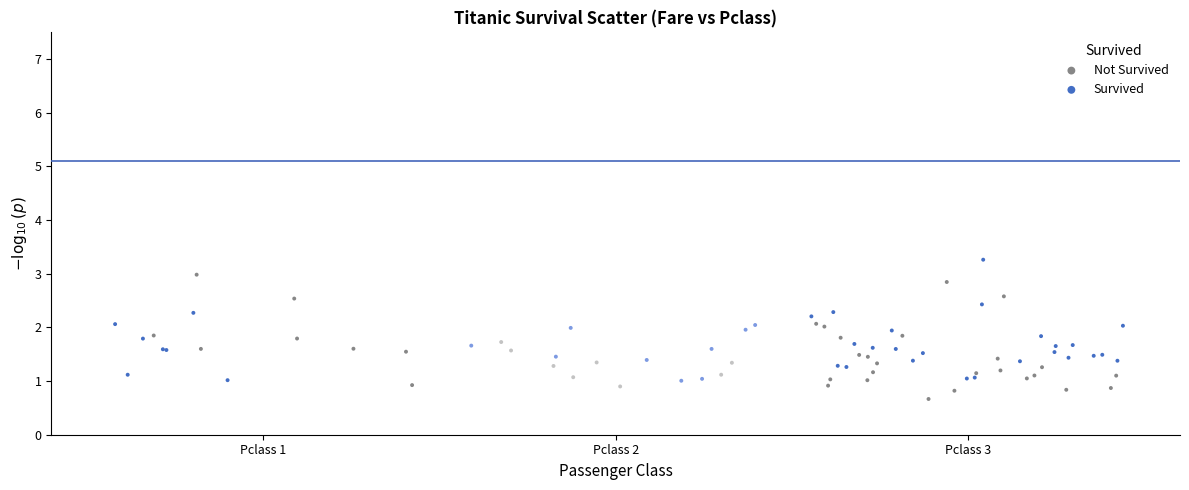

Which series contains the lowest Y value?

Not Survived